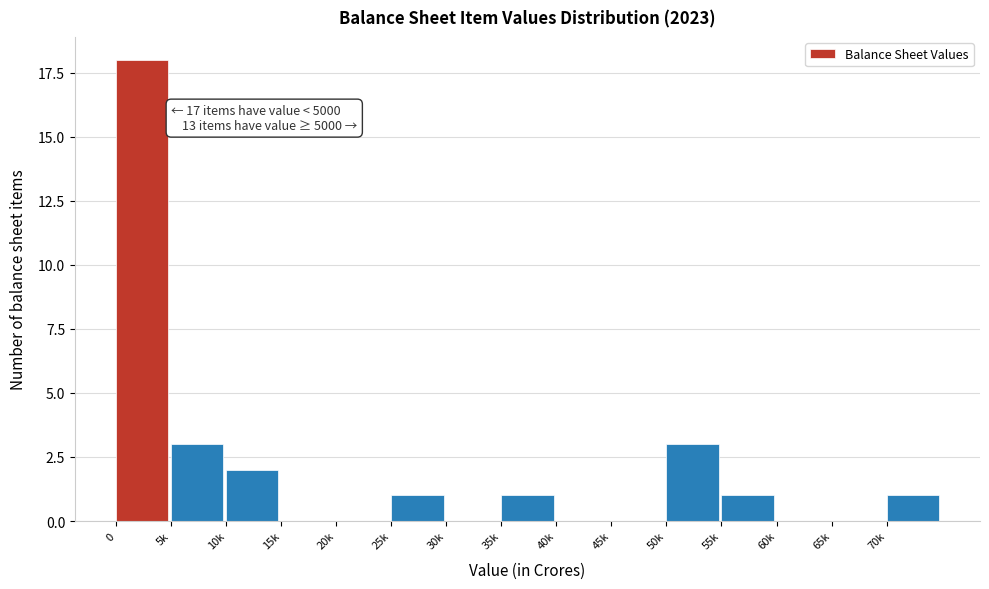

Between 15k and 55k, which is larger?

55k